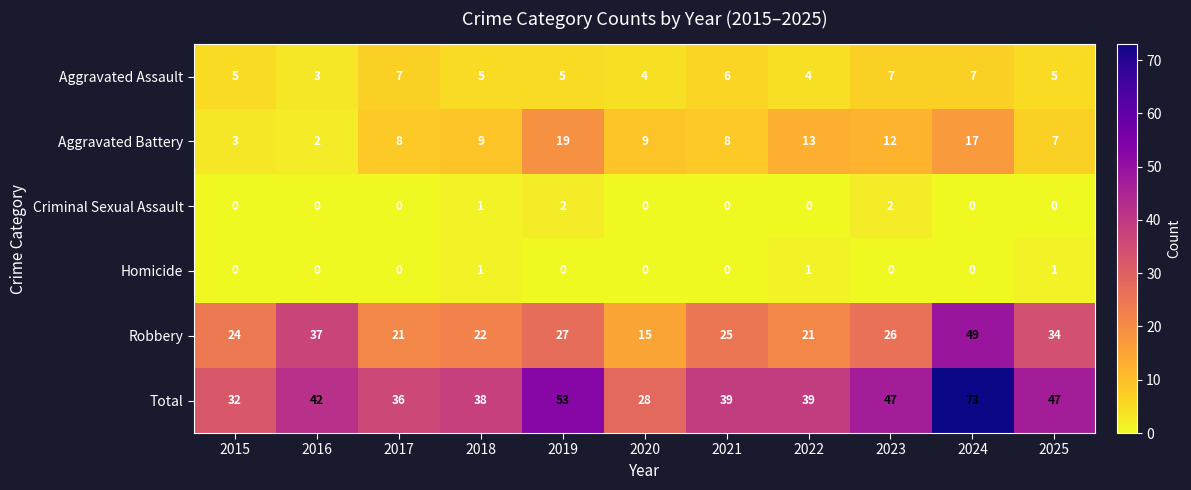

Which category has the lowest value in the Aggravated Assault series?

2016